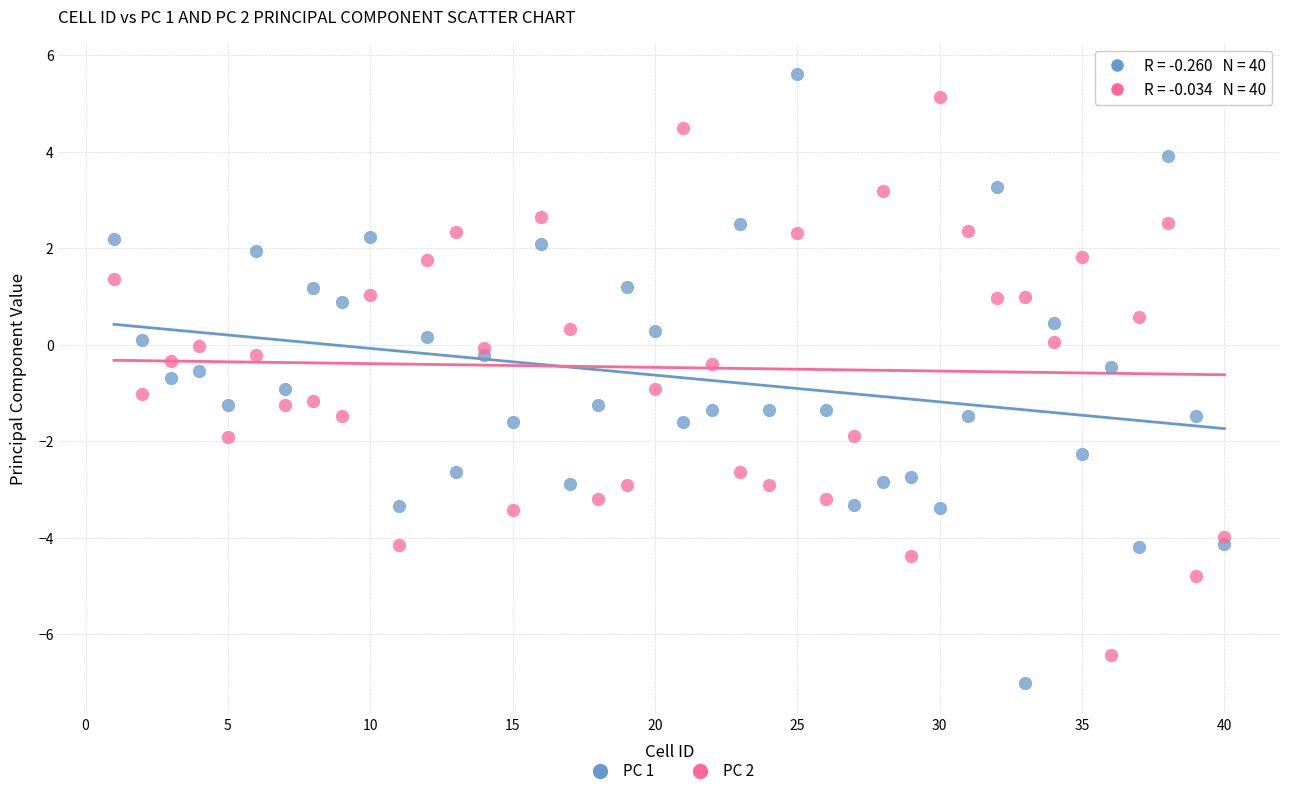

Which series contains the lowest Y value?

PC 1